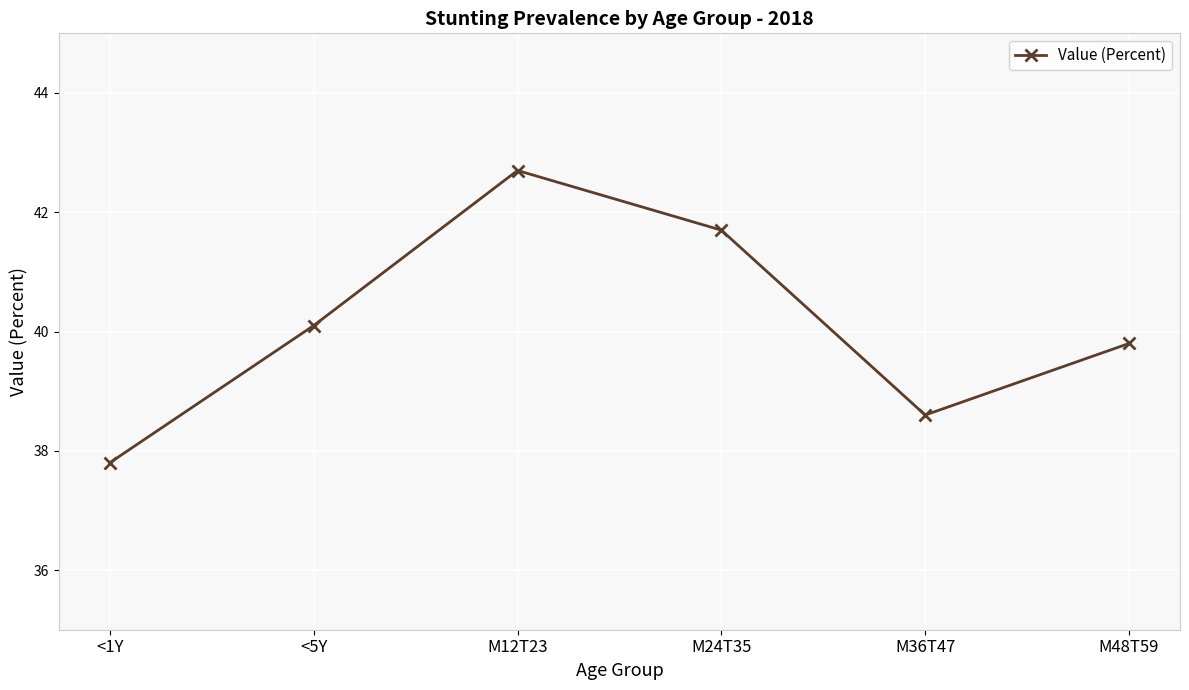

What position from the left is M48T59?

6